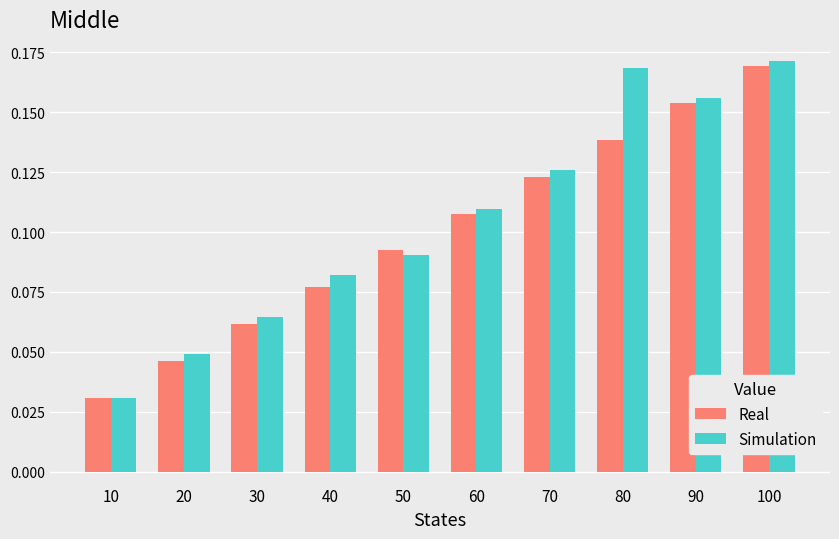

The Simulation series shows 0.1 at 20. True or false?

False